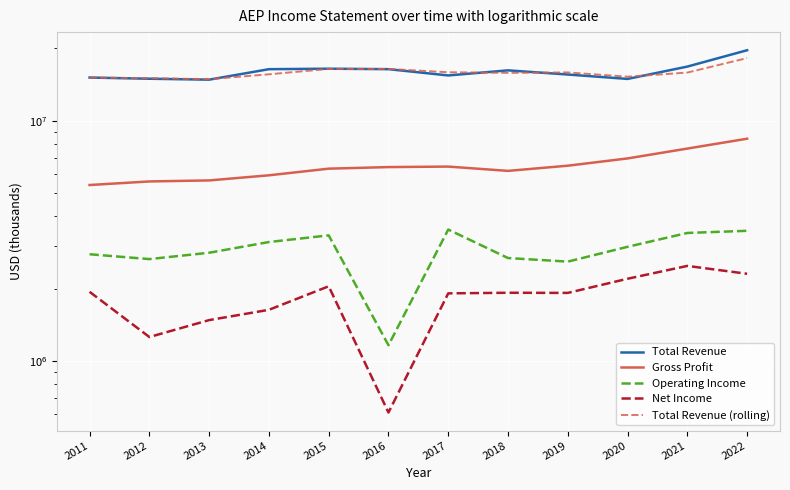

What is the total value across all series at 2012?

39478500